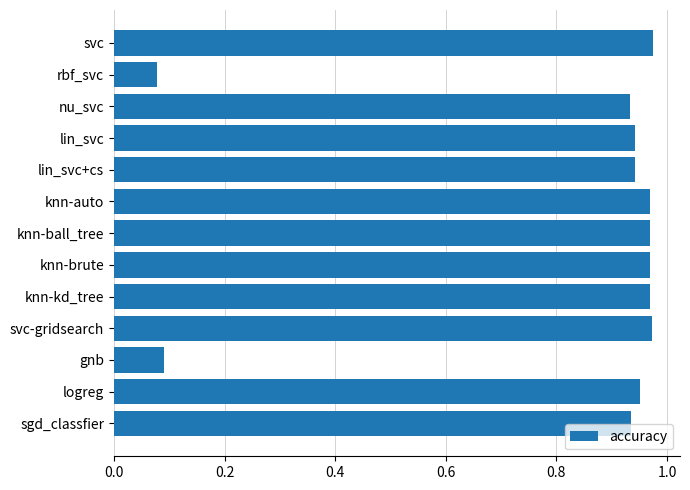

Where is the data nearest to the value 0?

rbf_svc